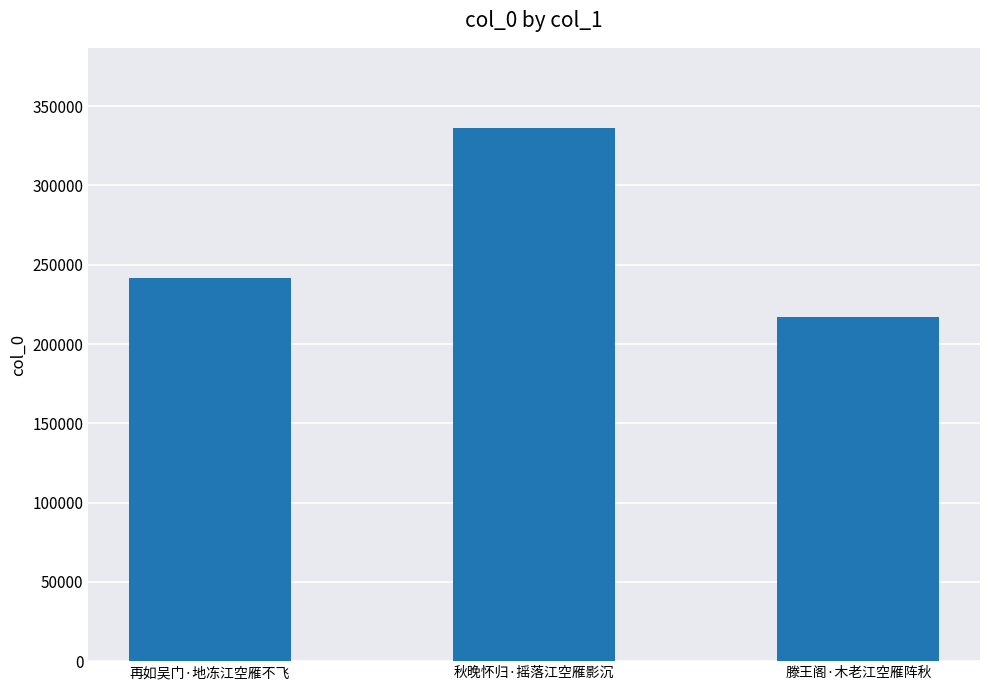

What is the sum of the values at 再如吴门·地冻江空雁不飞 and 秋晚怀归·摇落江空雁影沉?

578320